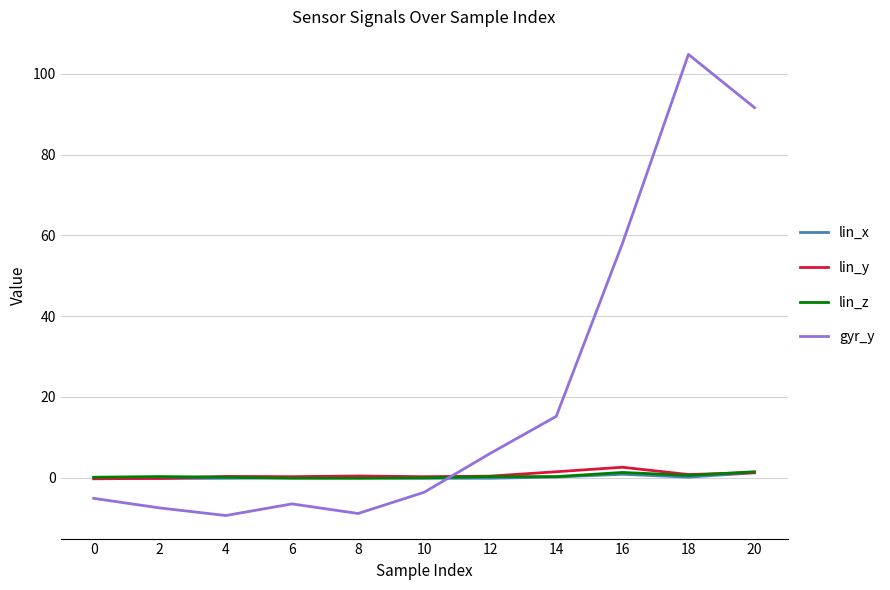

What is the minimum value for gyr_y?

-9.4